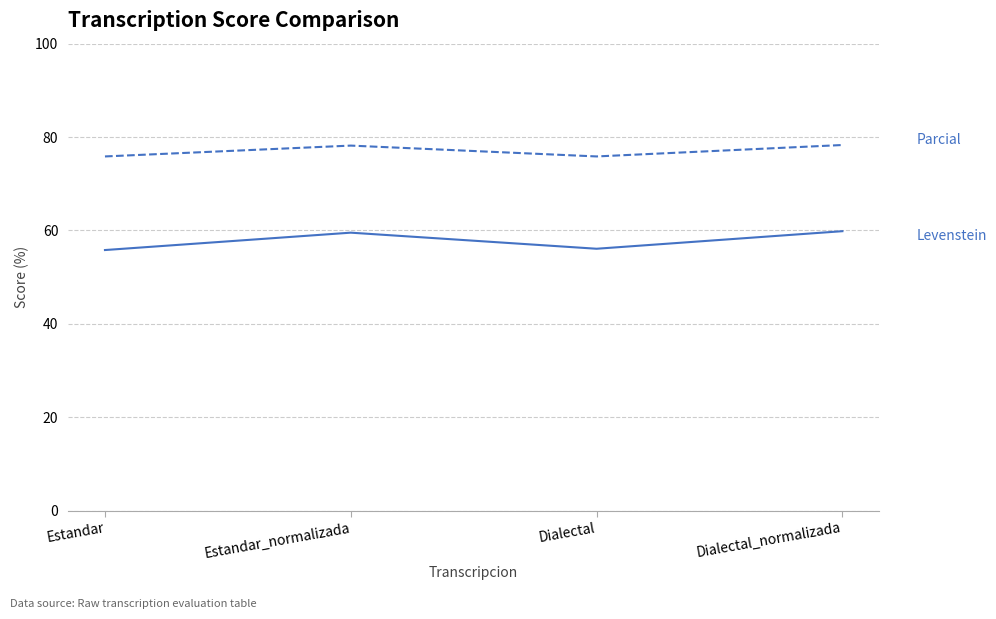

What is the total value across all series at Estandar?

131.7